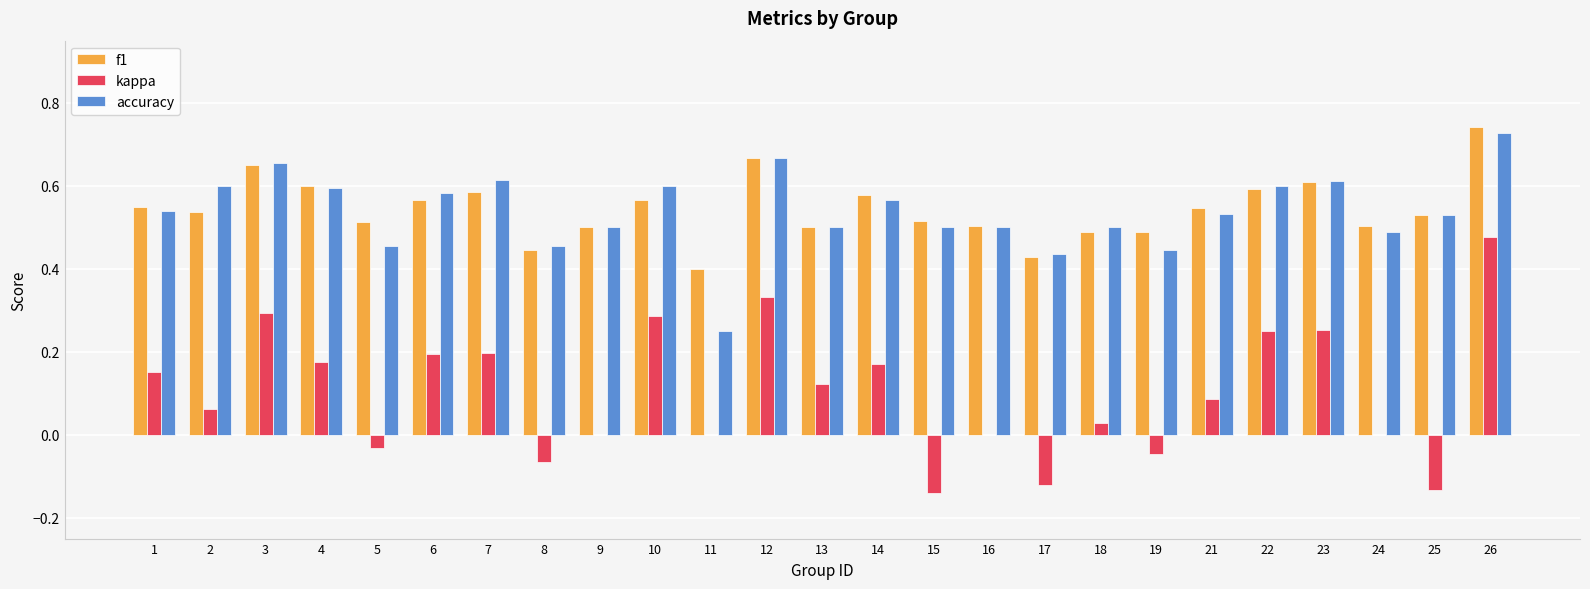

Is the value of accuracy at 12 greater than the value of f1 at 8?

Yes